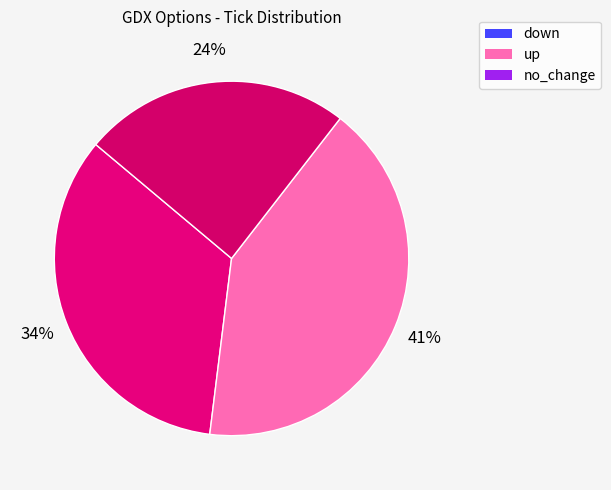

Is there a majority slice in this chart?

No